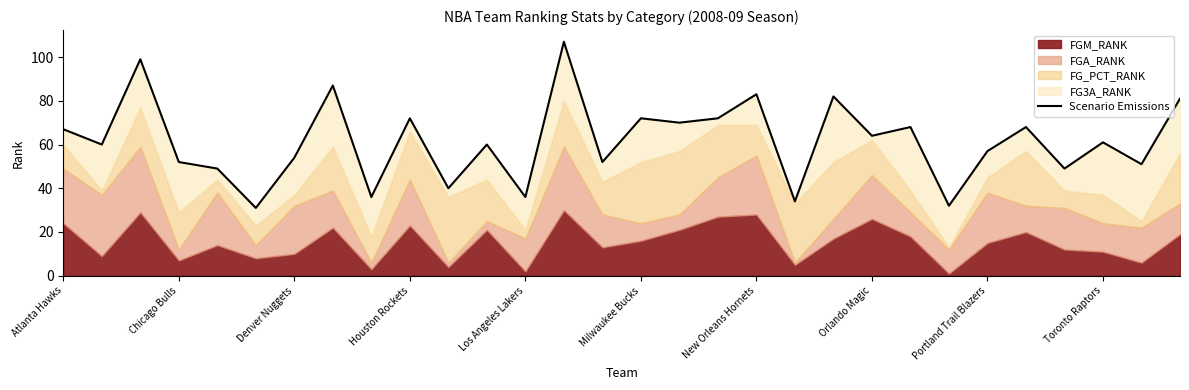

How many data points are less than 61?

15